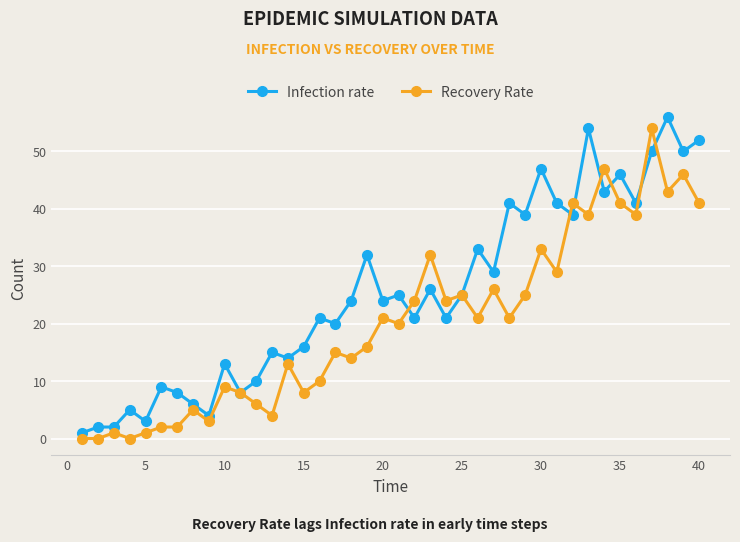

At how many categories does at least one series exceed 7?

33